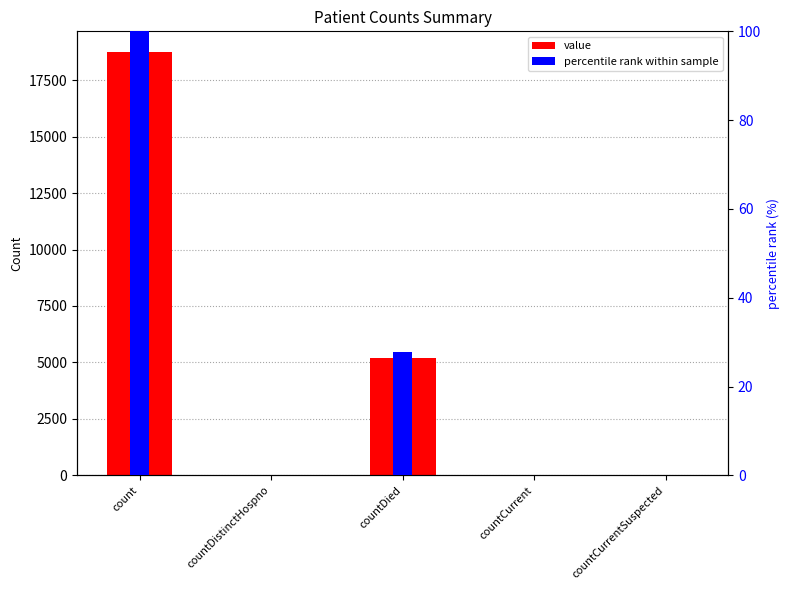

What position from the left is count?

1